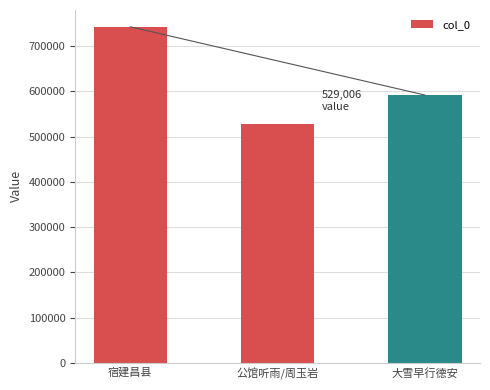

What is the greatest value displayed?

742840